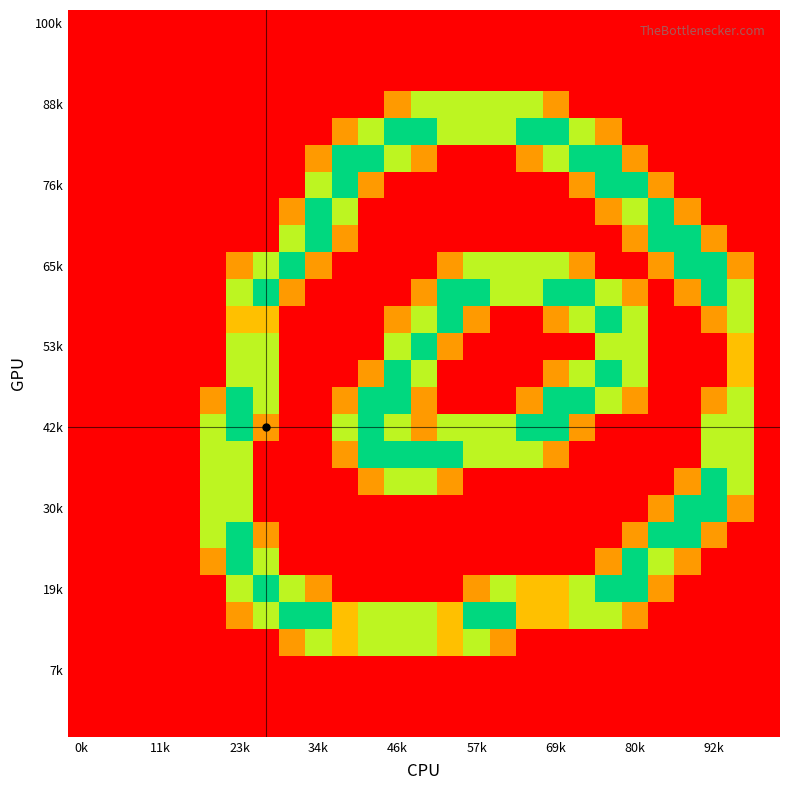

At how many categories does at least one series exceed 1?

21